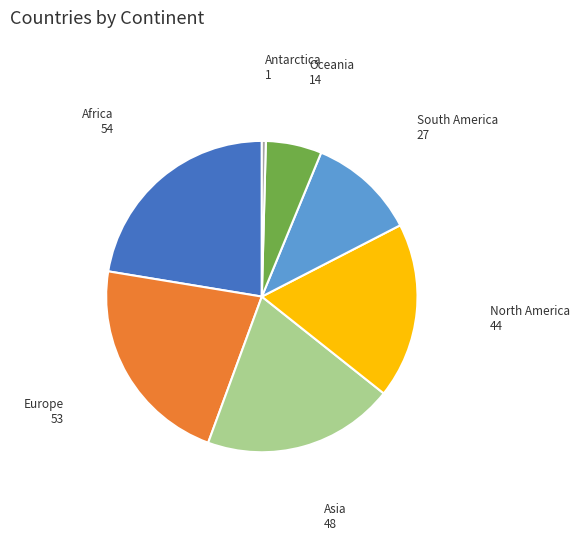

Does any single category account for the majority?

No